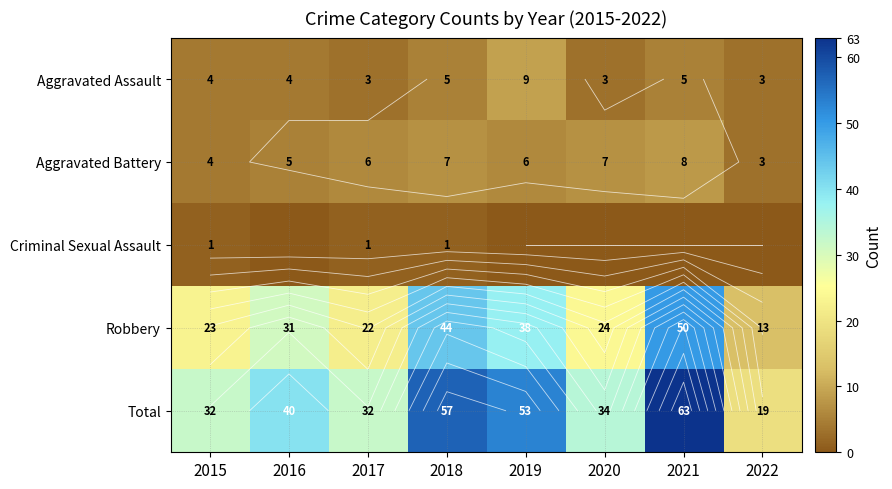

What is the average value of the Total series?

41